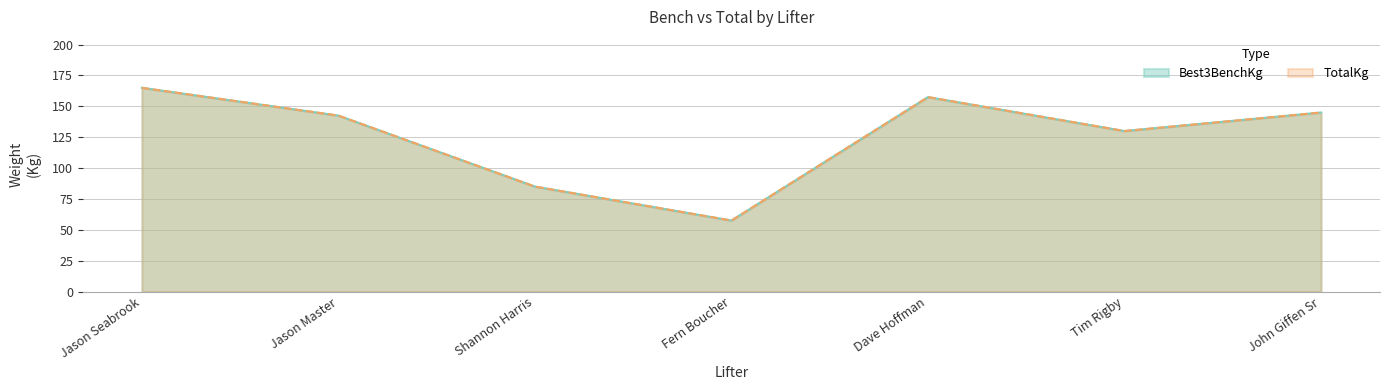

Is it true that Best3BenchKg equals 157.5 at Dave Hoffman?

True